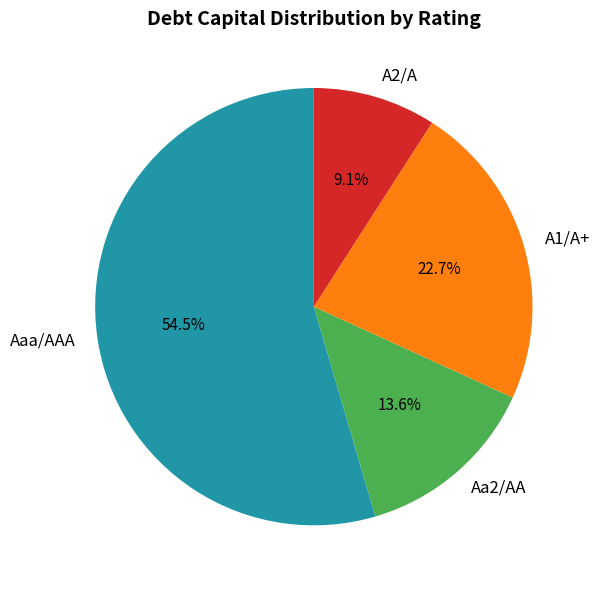

How many segments does this pie chart have?

4